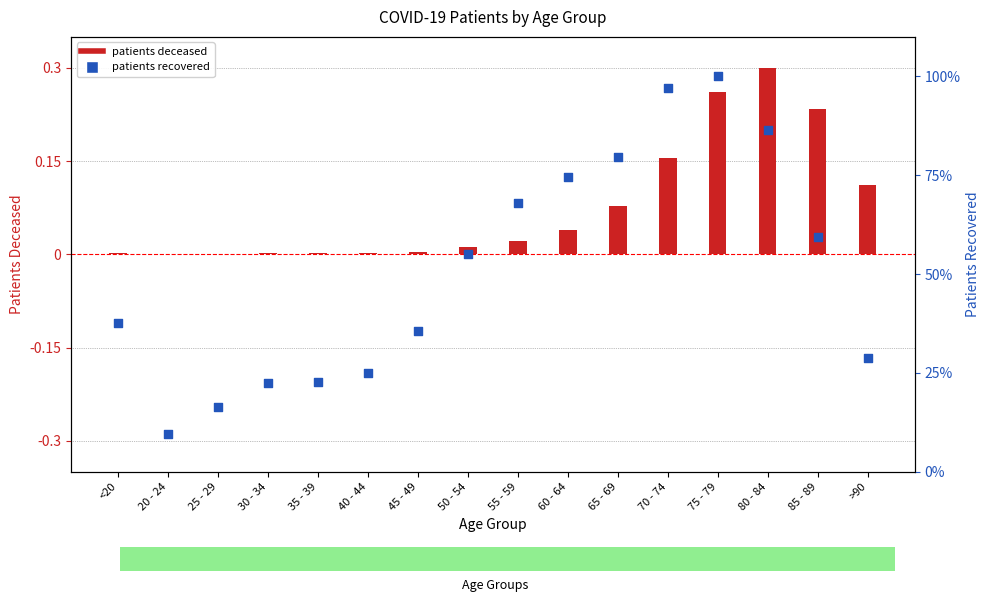

What is the total value across all series at 85 - 89?

59.5